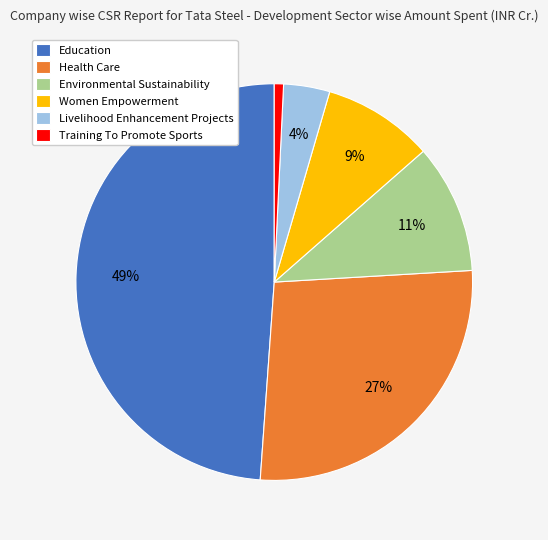

Which category has the smallest portion of the pie?

Training To Promote Sports